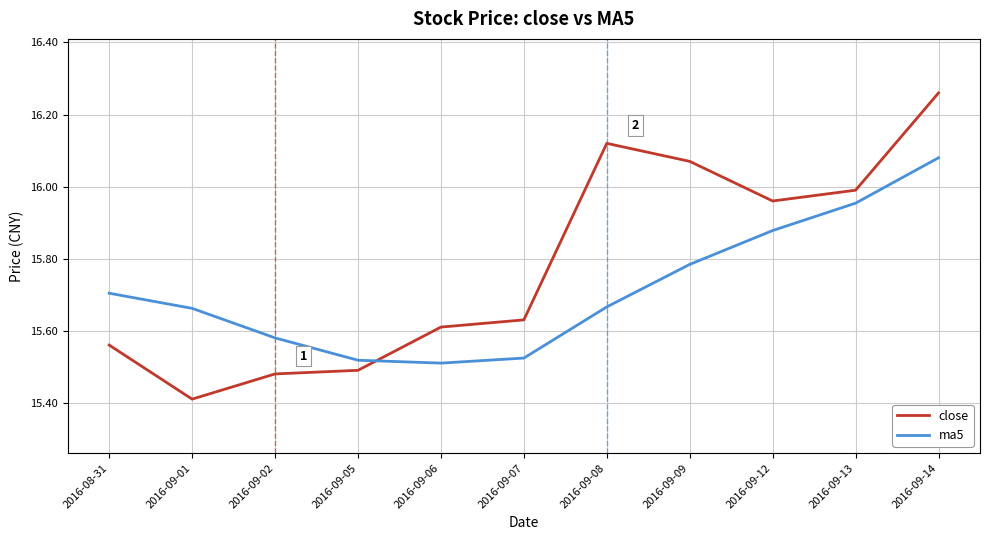

At which category is the sum across all series the highest?

2016-09-14